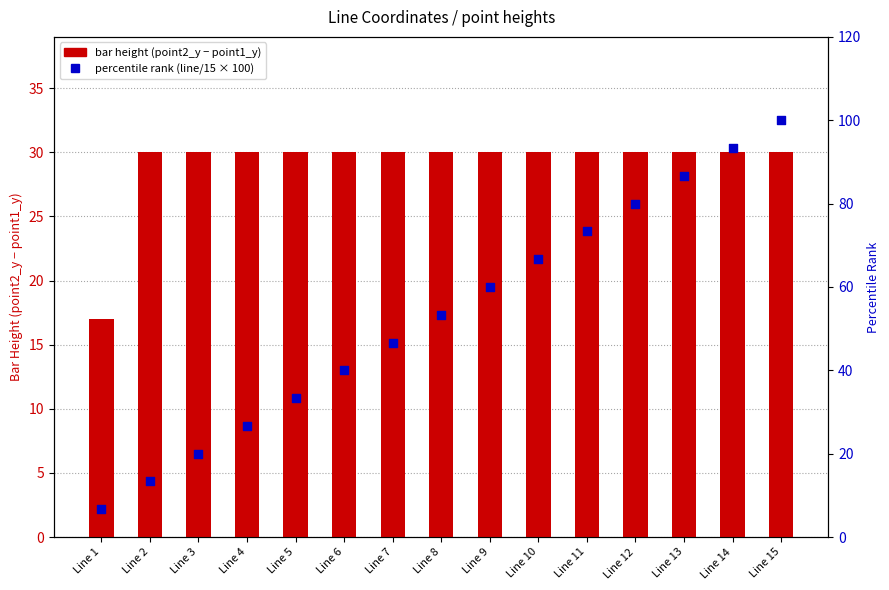

At which category is the sum across all series the highest?

Line 15